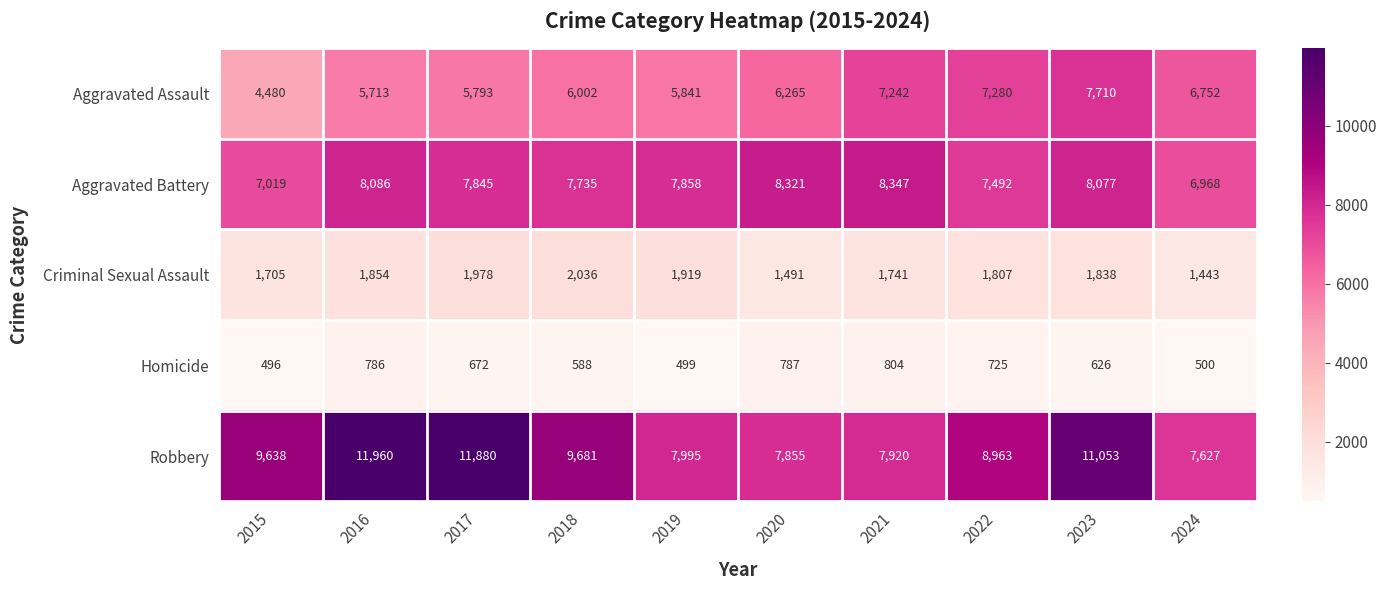

At how many categories does at least one series exceed 1888?

10